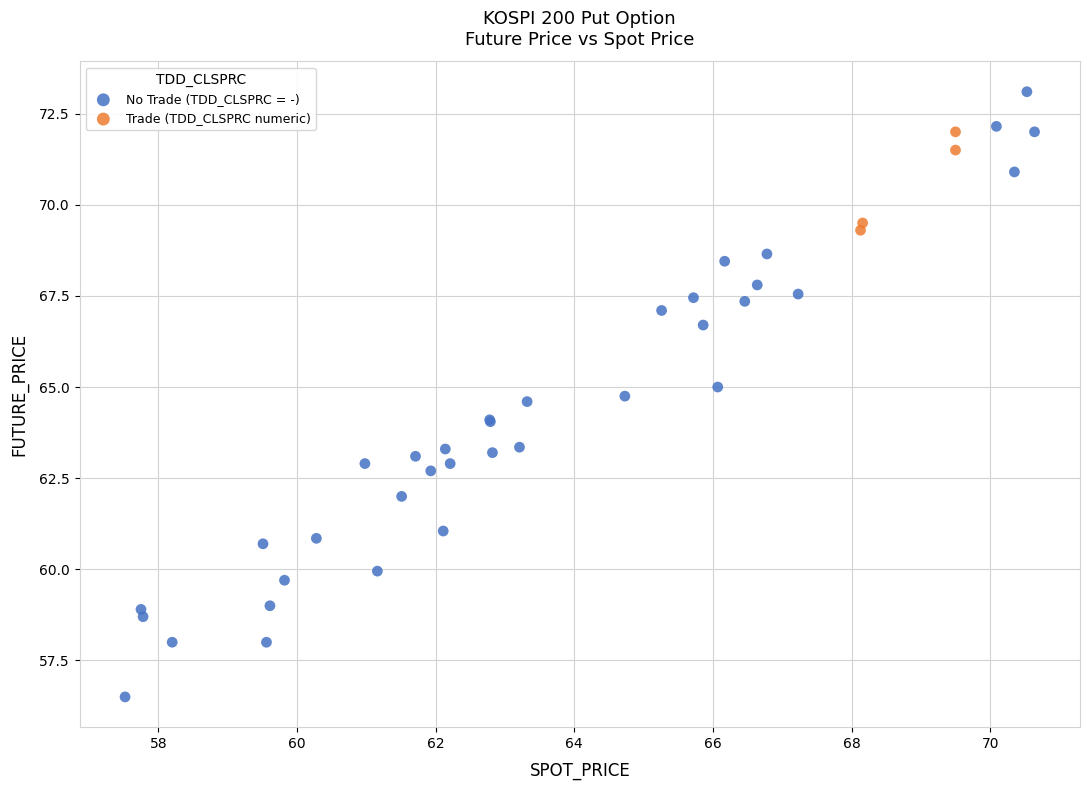

Which series contains the lowest Y value?

No Trade (TDD_CLSPRC = -)